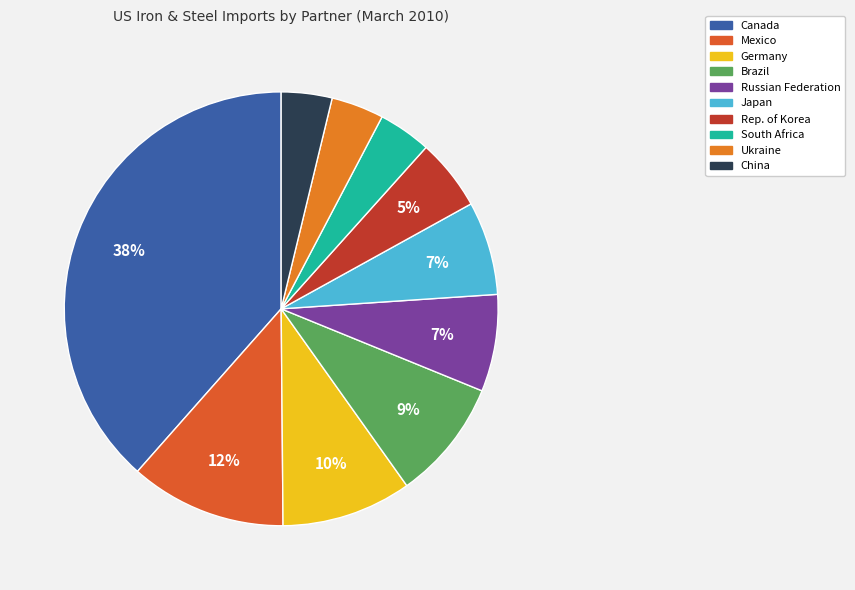

Rank the categories by value from lowest to highest.

China, Ukraine, South Africa, Rep. of Korea, Japan, Russian Federation, Brazil, Germany, Mexico, Canada